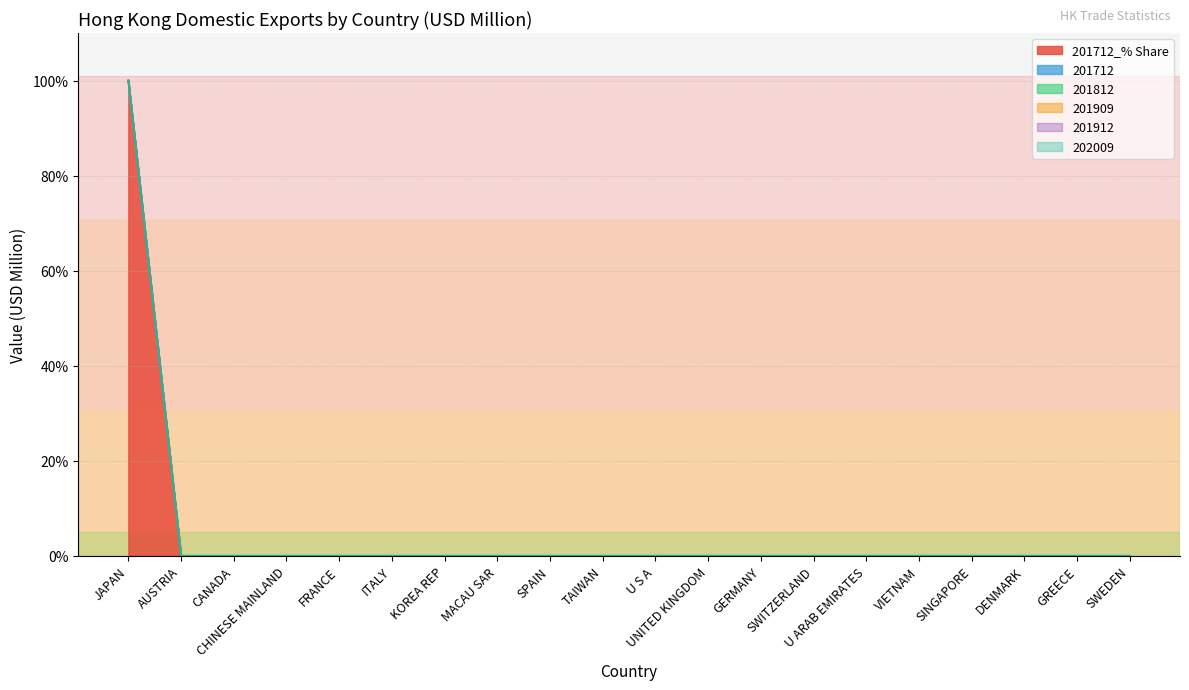

Does the chart have visible grid lines?

Yes